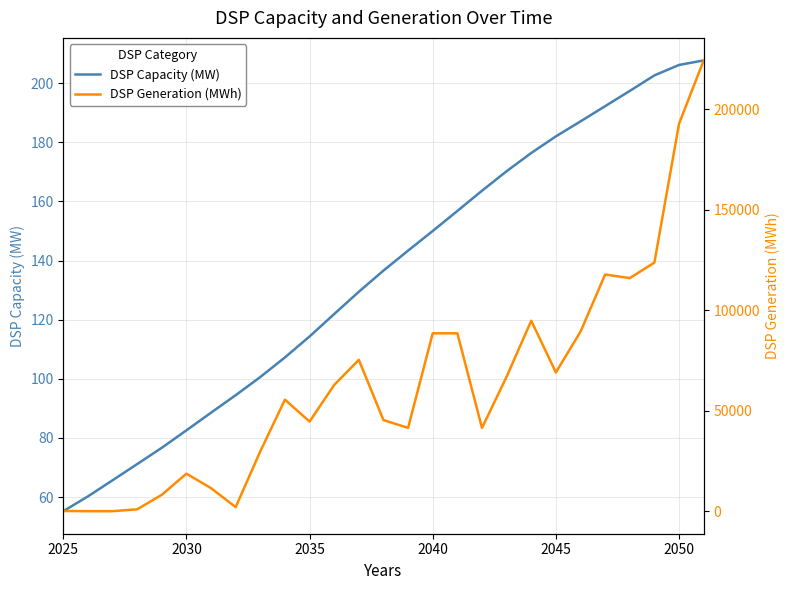

What is the highest value of the DSP Capacity (MW) series?

207.7